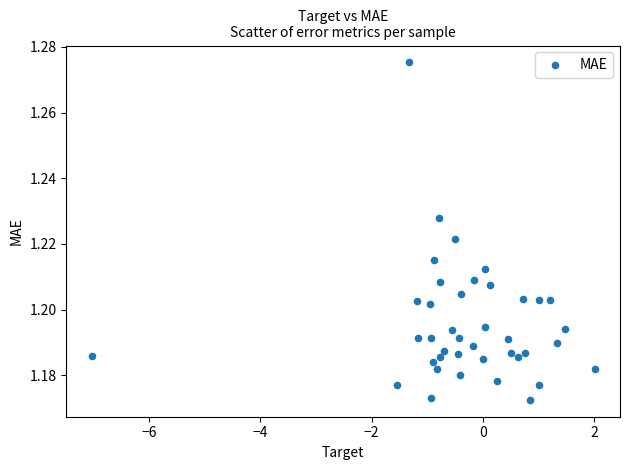

What is the range of X values (max minus min)?

9.0